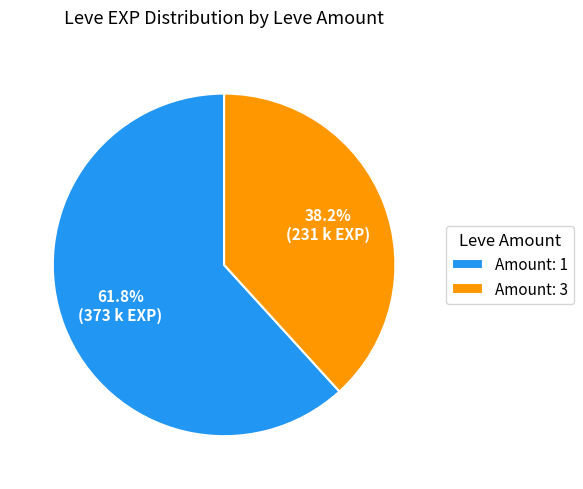

Approximately how many times larger is the value at Amount: 1 compared to Amount: 3?

1.6